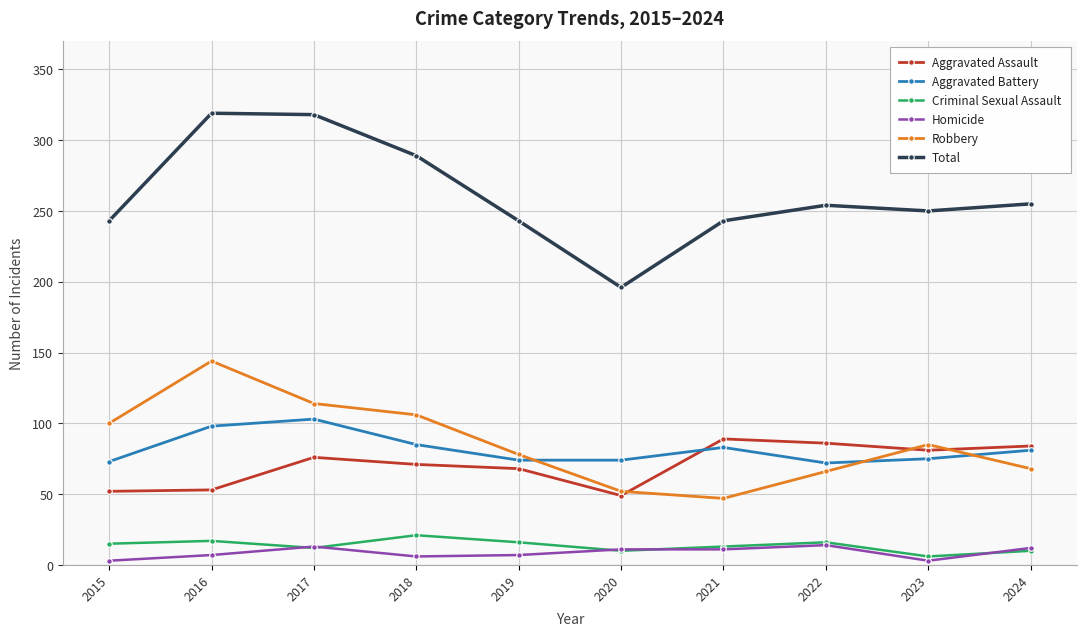

How many data points in Robbery are less than 85?

5